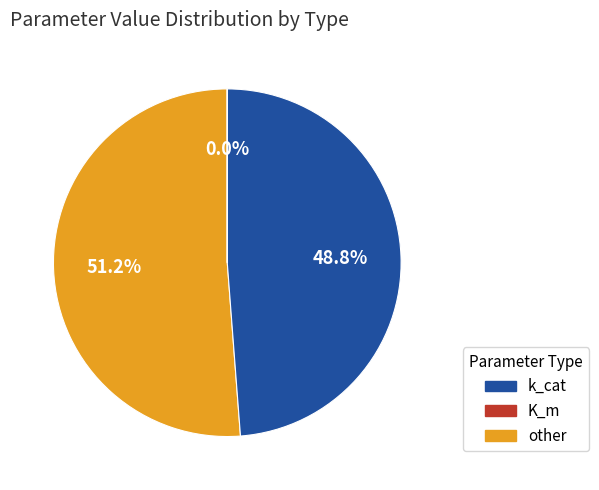

To the nearest percent, what is the average slice percentage?

33%